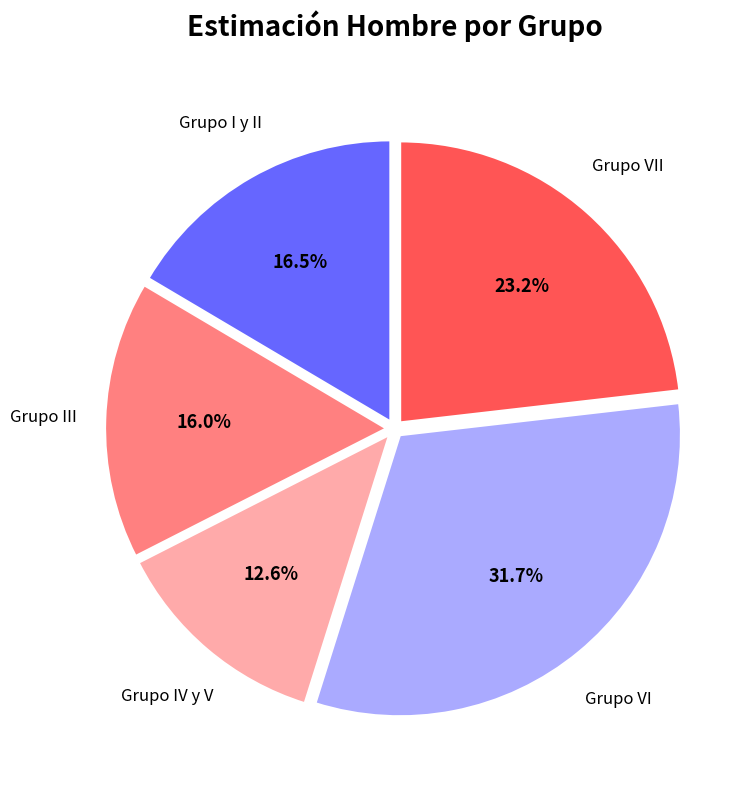

What is the total percentage of Grupo III and Grupo VII?

39.2%